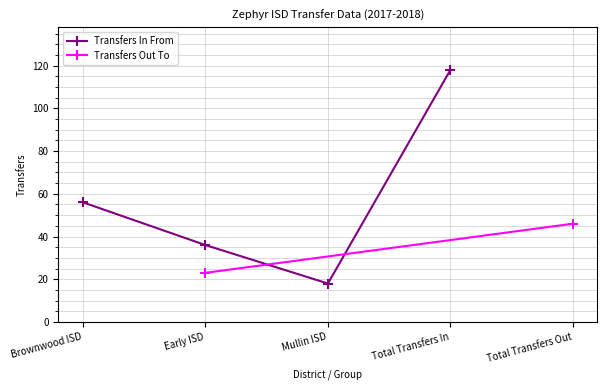

Where is the first local minimum?

Mullin ISD